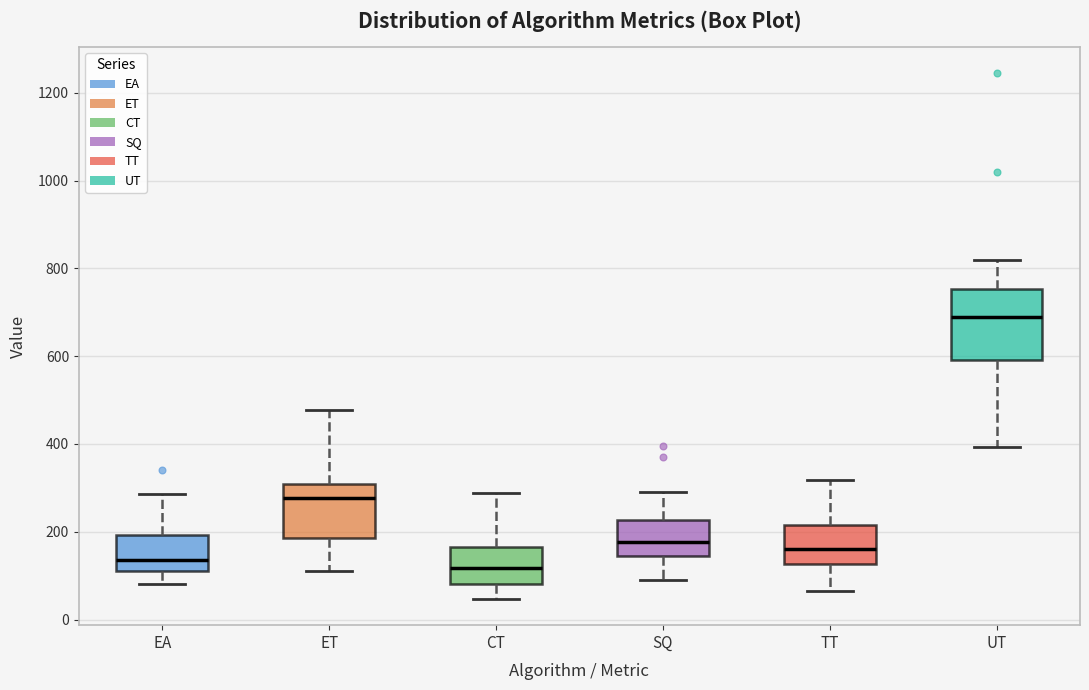

Reading left to right, transcribe this box plot: for each box, give where its median line is, the range the box spans, and where its two whiskers end, as read against the y-axis. The values are not printed on the chart, so give them approximately, as read against the axis.

EA: median 140, box 120 to 200, whiskers 80 to 280
ET: median 280, box 180 to 300, whiskers 120 to 480
CT: median 120, box 80 to 160, whiskers 40 to 280
SQ: median 180, box 140 to 220, whiskers 100 to 300
TT: median 160, box 120 to 220, whiskers 60 to 320
UT: median 700, box 600 to 760, whiskers 400 to 820